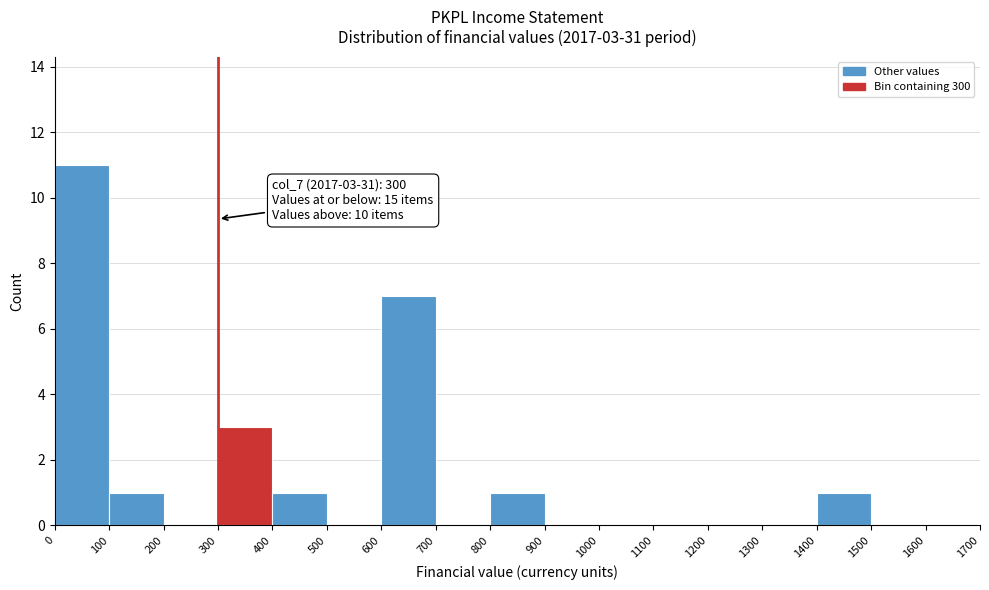

Which range on the x-axis has the tallest bar?

0 to 100